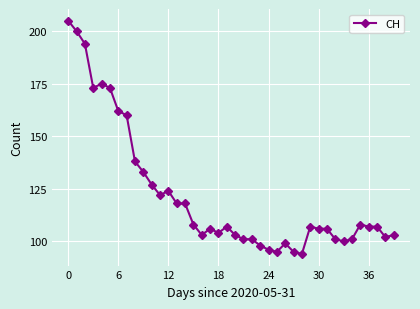

What is the minimum value shown in the chart?

94